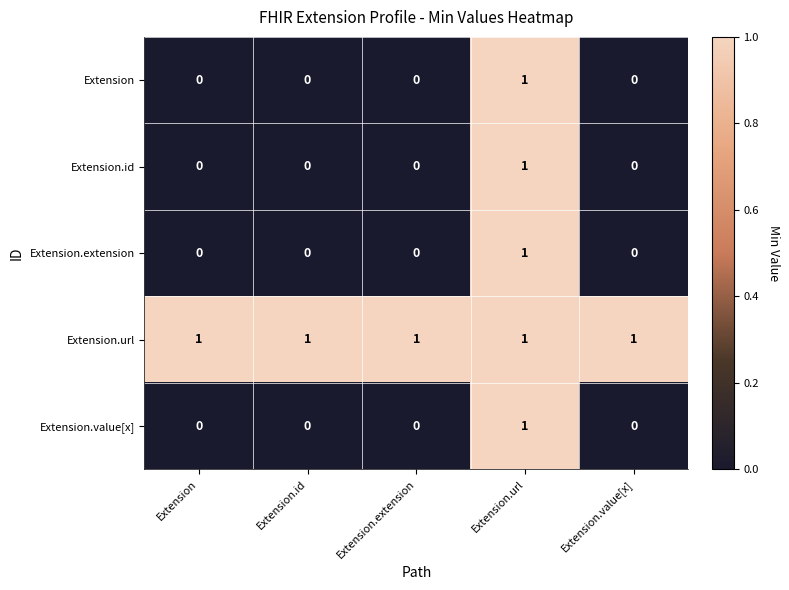

How many Extension.value[x] values are between 0 and 1?

5